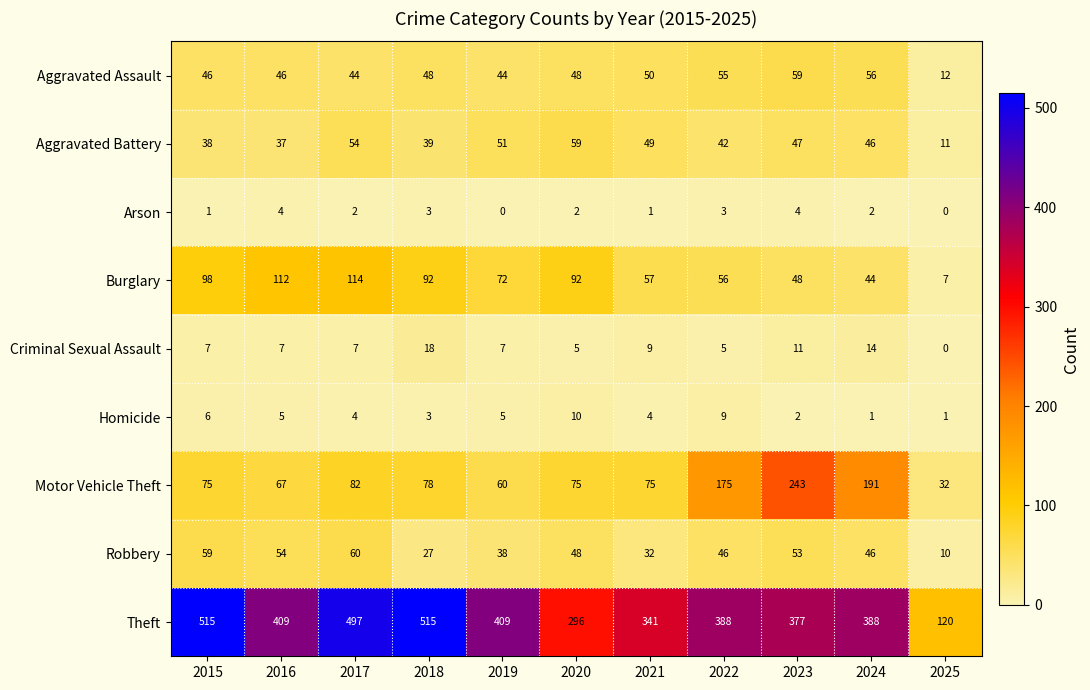

The value of Robbery at 2021 is 32. True or false?

True